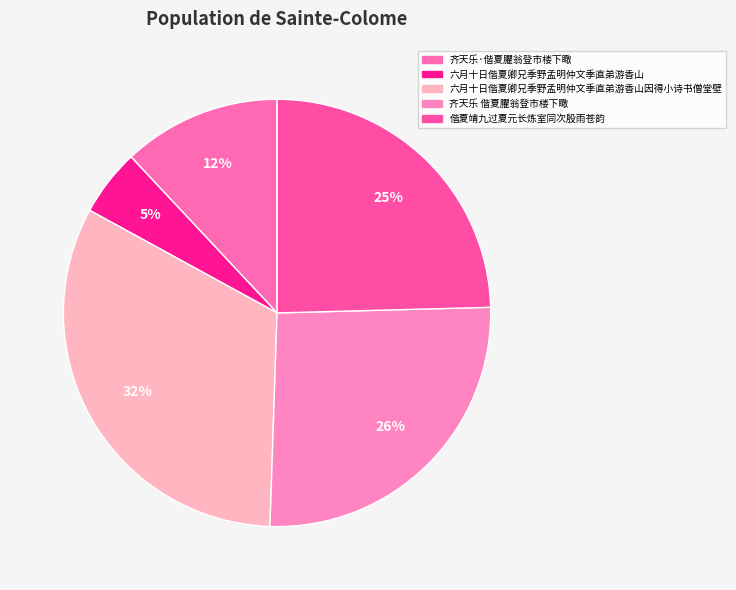

What is the smallest slice in the pie chart?

六月十日偕夏卿兄季野孟明仲文季直弟游香山